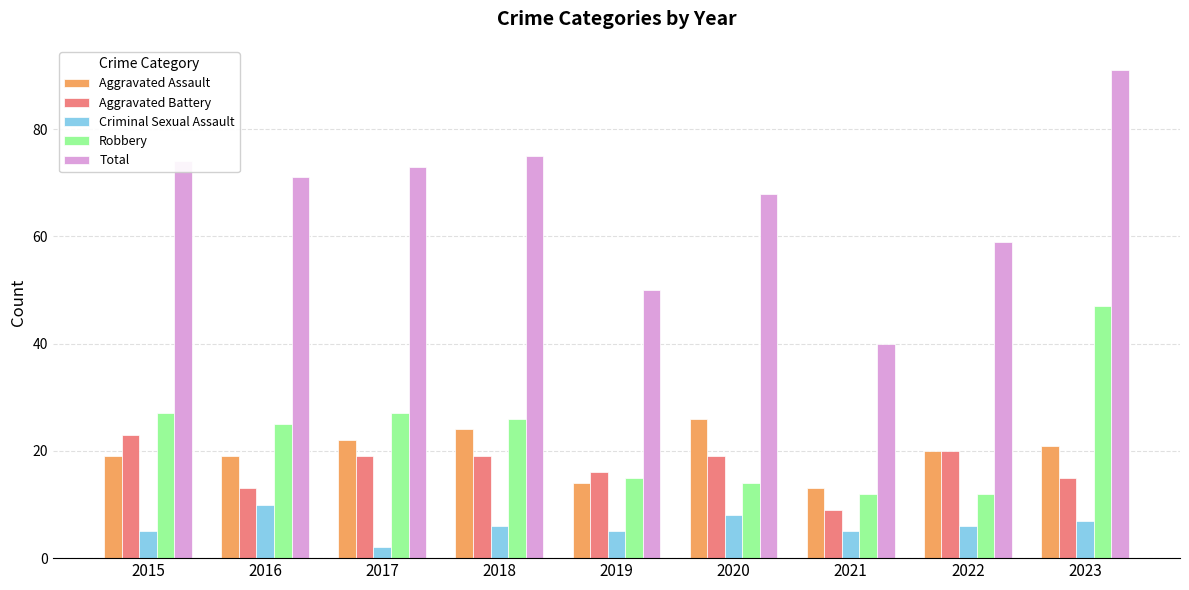

True or false: Criminal Sexual Assault has a value of 6 at 2018.

True